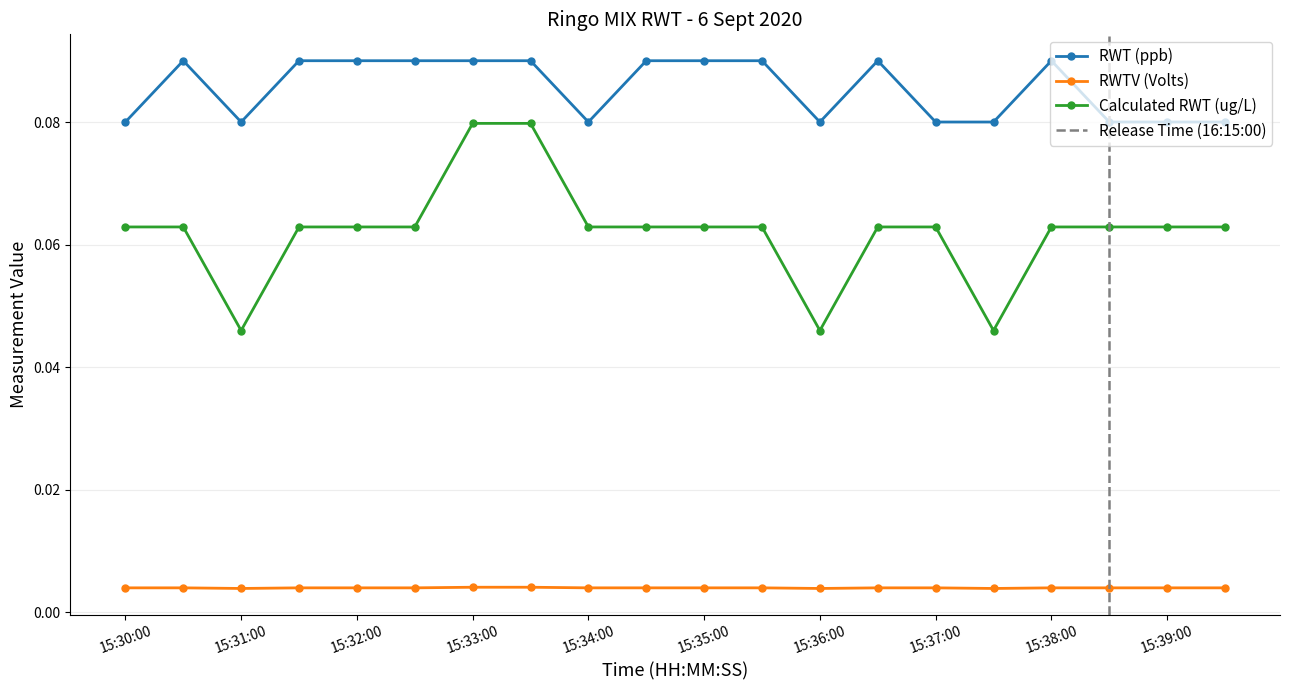

Is the value of RWT (ppb) at 15:39:30 greater than the value of RWTV (Volts) at 15:37:00?

Yes